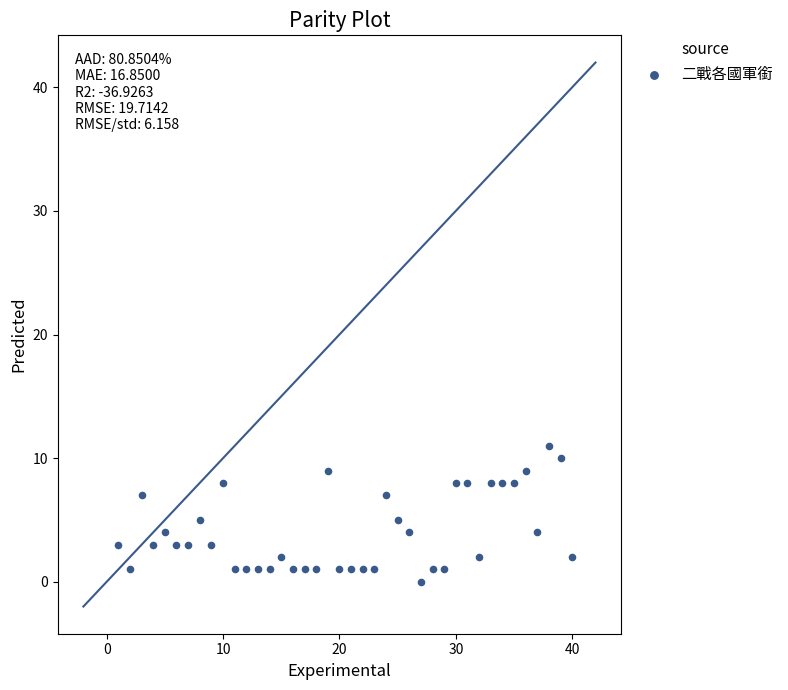

What is the range of Y values (max minus min)?

11